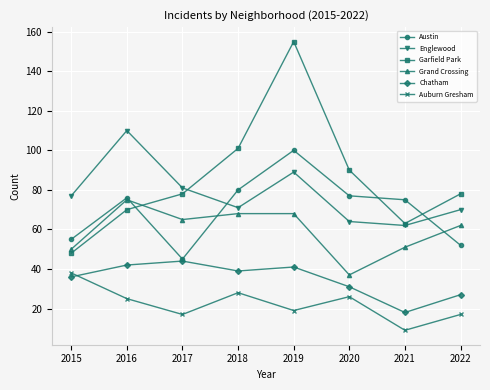

The Chatham series shows 20 at 2016. True or false?

False